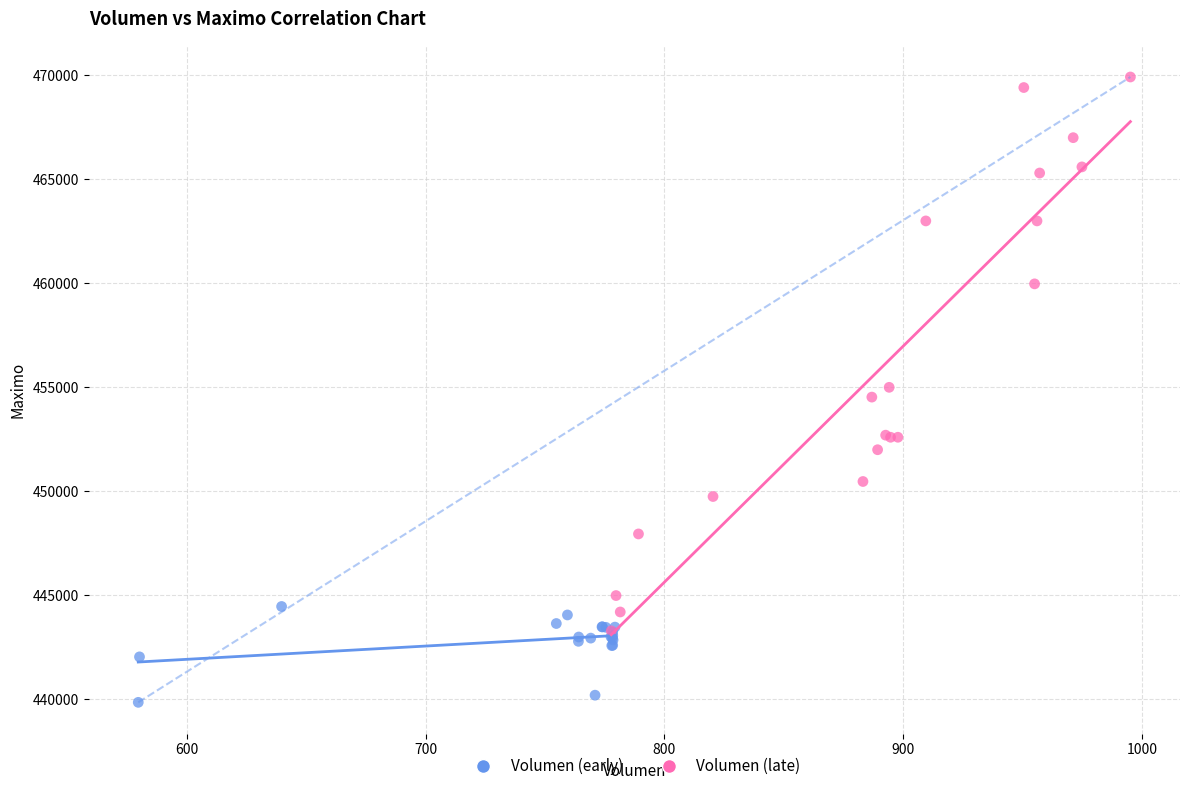

Which series has the widest spread of Y values?

Volumen (late)